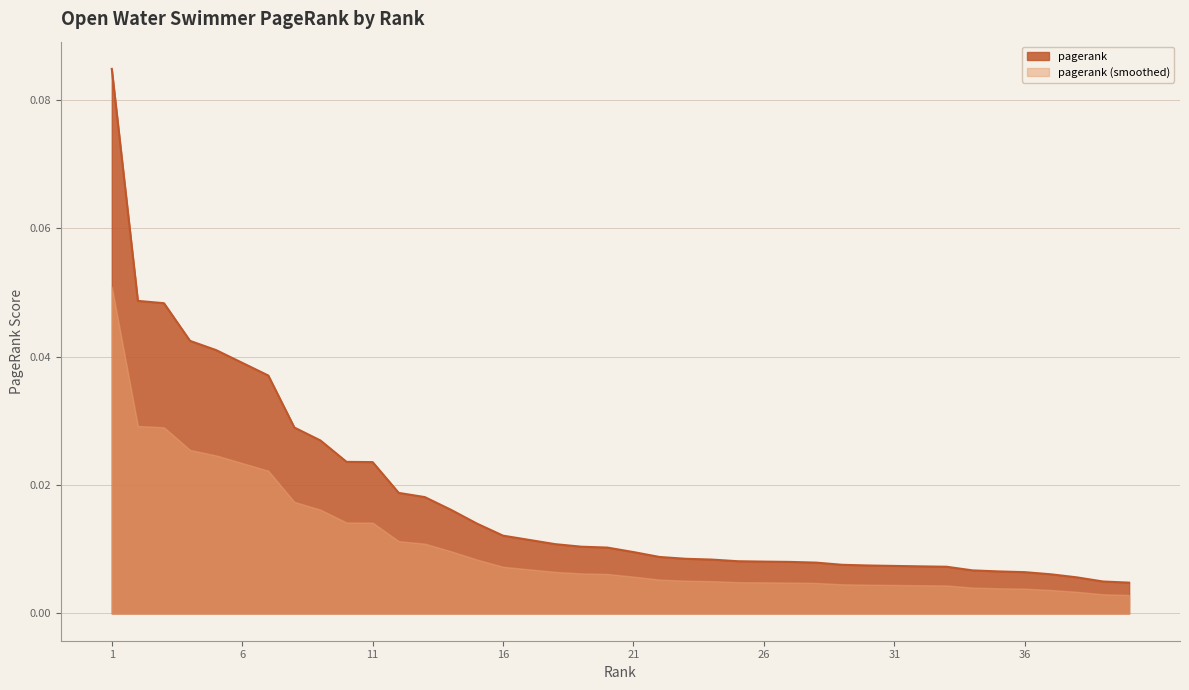

The chart shows a value of 0.1 at 1. True or false?

False